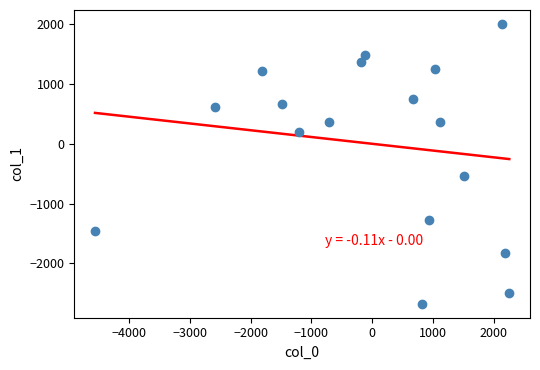

What Y value in the scatter plot is closest to -335?

-538.6